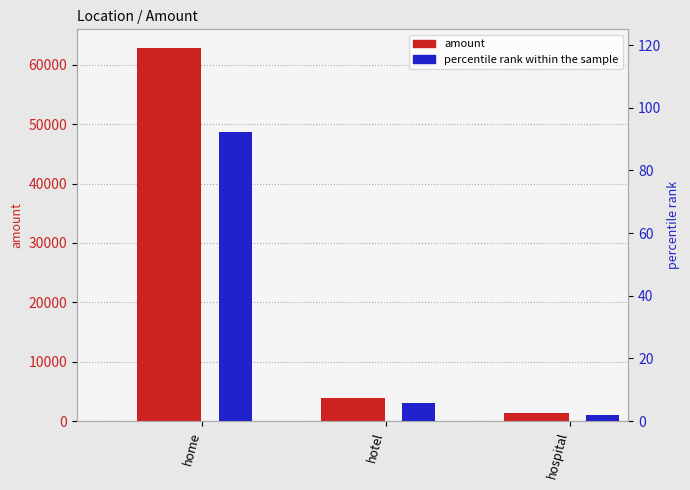

Between home and hospital, which series saw the biggest shift?

amount